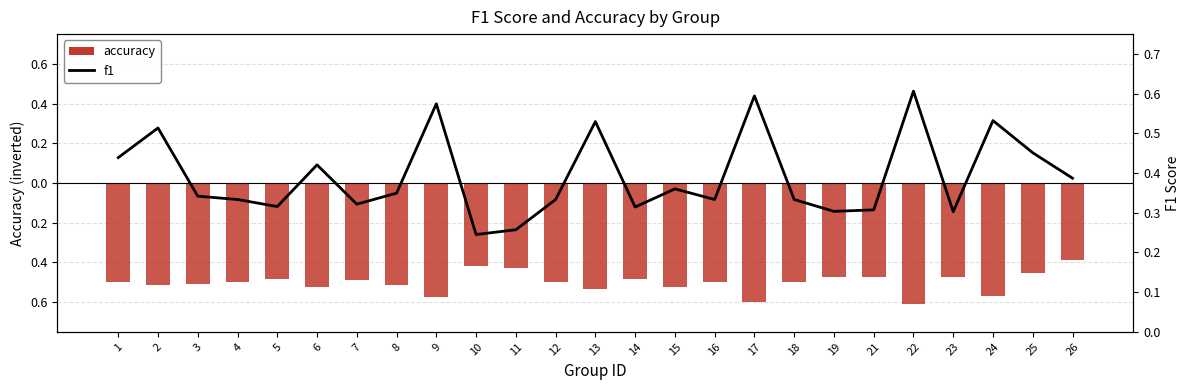

Is the value of f1 at 15 greater than the value of accuracy at 14?

Yes